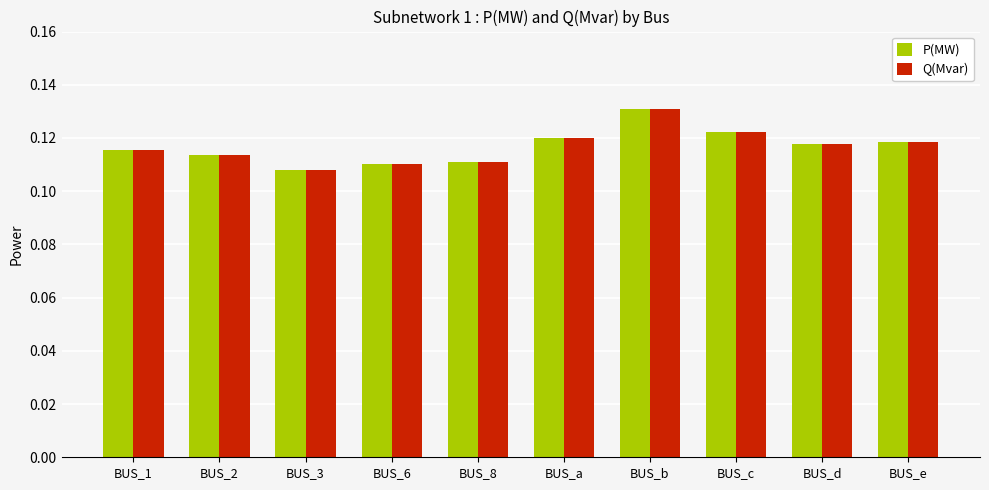

At which category is the sum across all series the highest?

BUS_b